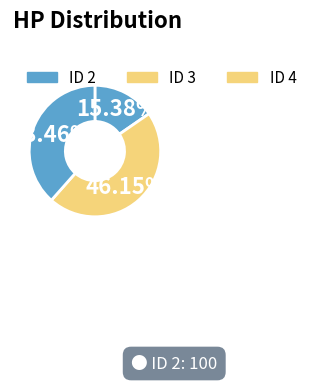

How many segments does this pie chart have?

3